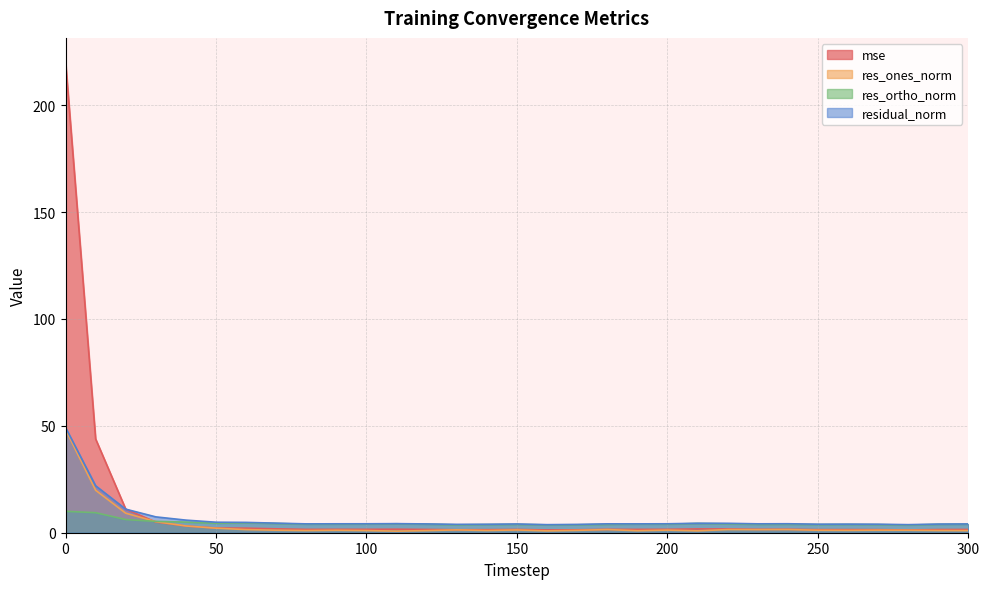

Reading right to left, what are all the values shown in this chart?

mse: 300=1.5	290=1.5	280=1.3	270=1.4	260=1.5	250=1.4	240=1.6	230=1.6	220=1.8	210=1.8	200=1.6	190=1.6	180=1.6	170=1.4	160=1.3	150=1.5	140=1.4	130=1.4	120=1.5	110=1.6	100=1.6	90=1.6	80=1.6	70=1.8	60=2.1	50=2.2	40=3.2	30=5.0	20=11.0	10=43.8	0=220.4
res_ones_norm: 300=1.0	290=1.0	280=1.2	270=1.2	260=1.1	250=1.2	240=1.5	230=1.4	220=1.5	210=0.9	200=1.2	190=1.0	180=1.5	170=1.1	160=0.9	150=1.3	140=1.1	130=1.3	120=1.0	110=0.7	100=1.0	90=1.2	80=1.0	70=1.2	60=1.5	50=2.1	40=3.2	30=5.2	20=9.1	10=19.9	0=48.2
res_ortho_norm: 300=4.0	290=3.9	280=3.6	270=3.8	260=3.9	250=3.8	240=3.9	230=3.9	220=4.1	210=4.3	200=4.0	190=4.0	180=3.9	170=3.7	160=3.7	150=3.9	140=3.8	130=3.7	120=4.0	110=4.2	100=4.1	90=4.0	80=4.0	70=4.3	60=4.6	50=4.4	40=5.0	30=5.3	20=6.2	10=9.4	0=10.0
residual_norm: 300=4.1	290=4.0	280=3.8	270=4.0	260=4.0	250=4.0	240=4.2	230=4.2	220=4.4	210=4.4	200=4.2	190=4.1	180=4.2	170=3.9	160=3.8	150=4.1	140=4.0	130=3.9	120=4.1	110=4.2	100=4.2	90=4.2	80=4.1	70=4.5	60=4.8	50=4.9	40=5.9	30=7.4	20=11.0	10=22.0	0=49.2